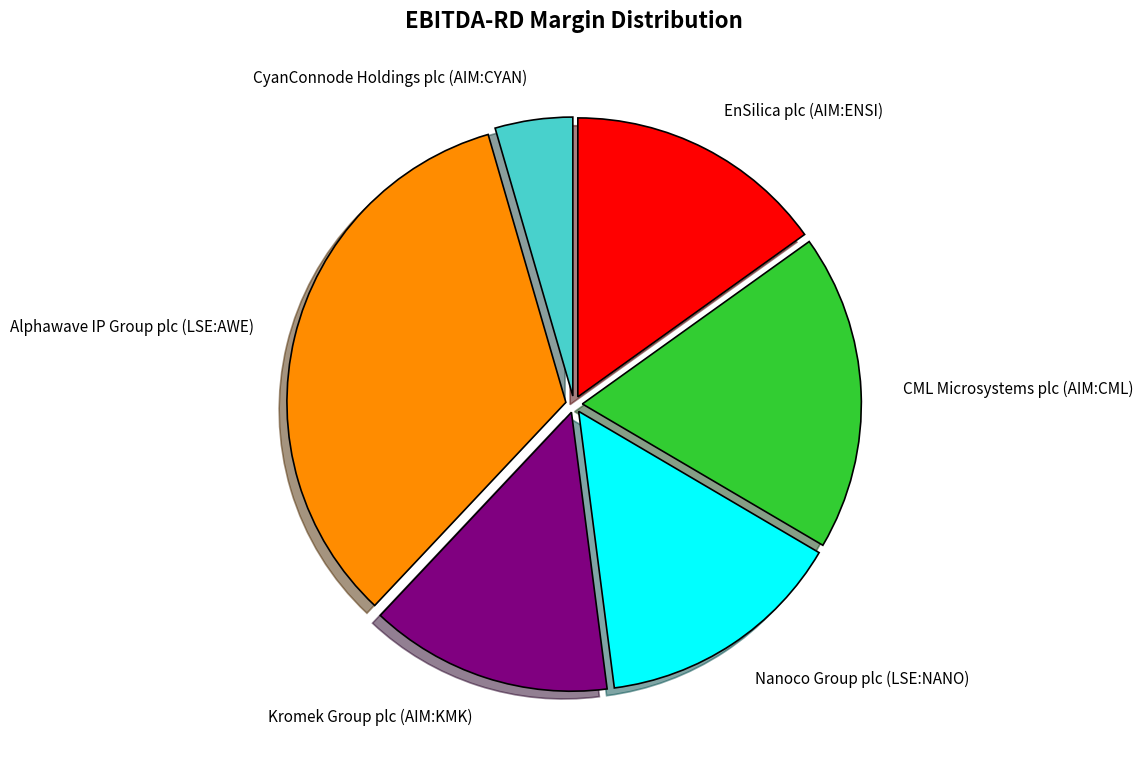

Is there a majority slice in this chart?

No